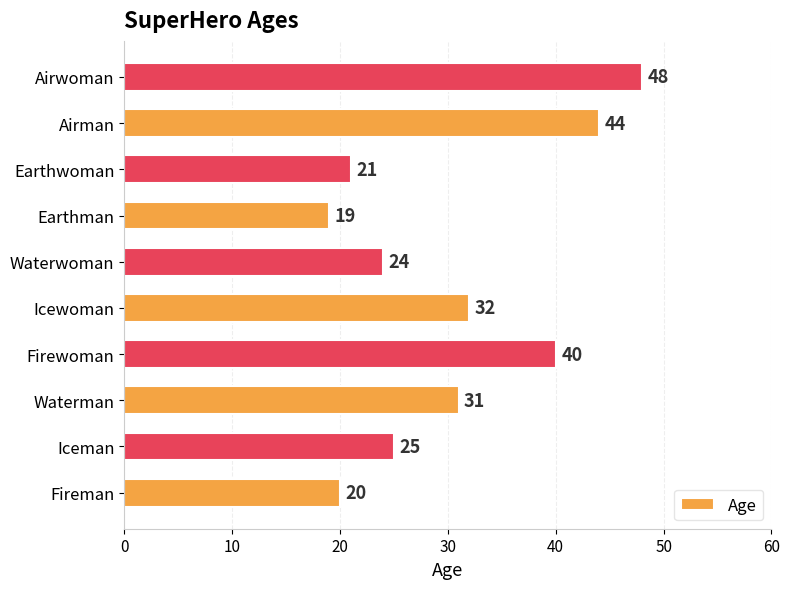

At which label is the value closest to 33?

Icewoman